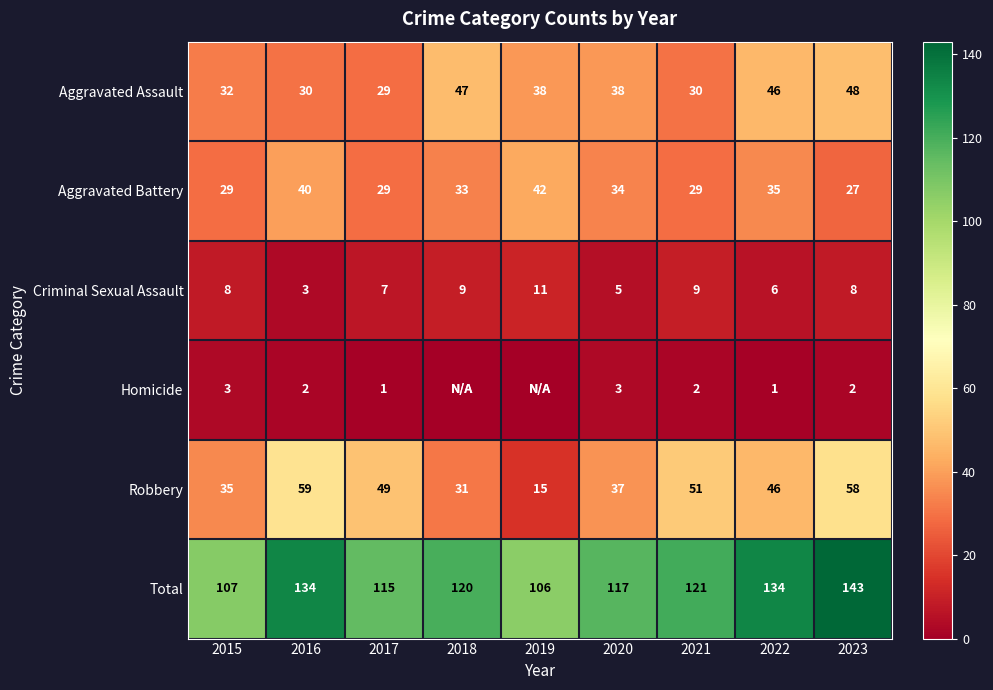

How many values in the Criminal Sexual Assault series are below 8?

4